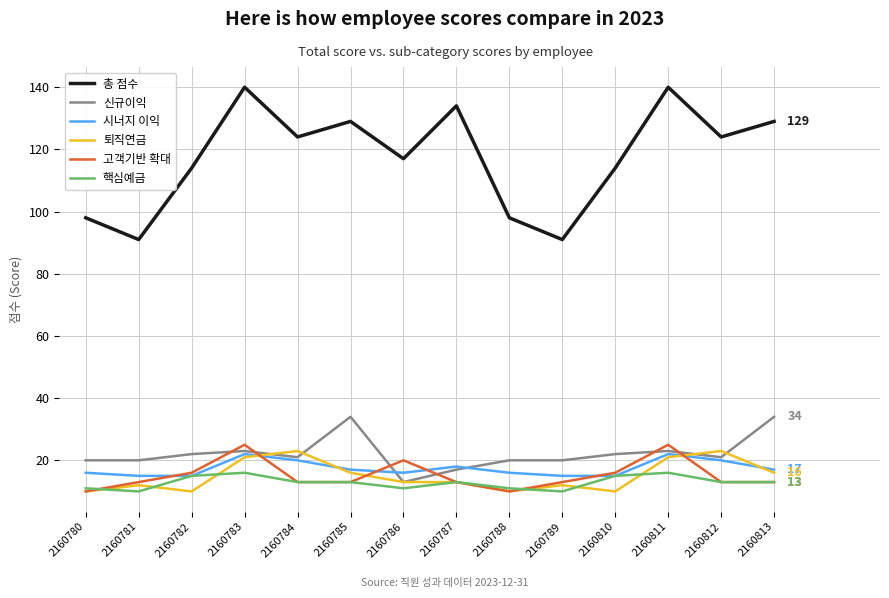

What is the sum of all 고객기반 확대 values?

213